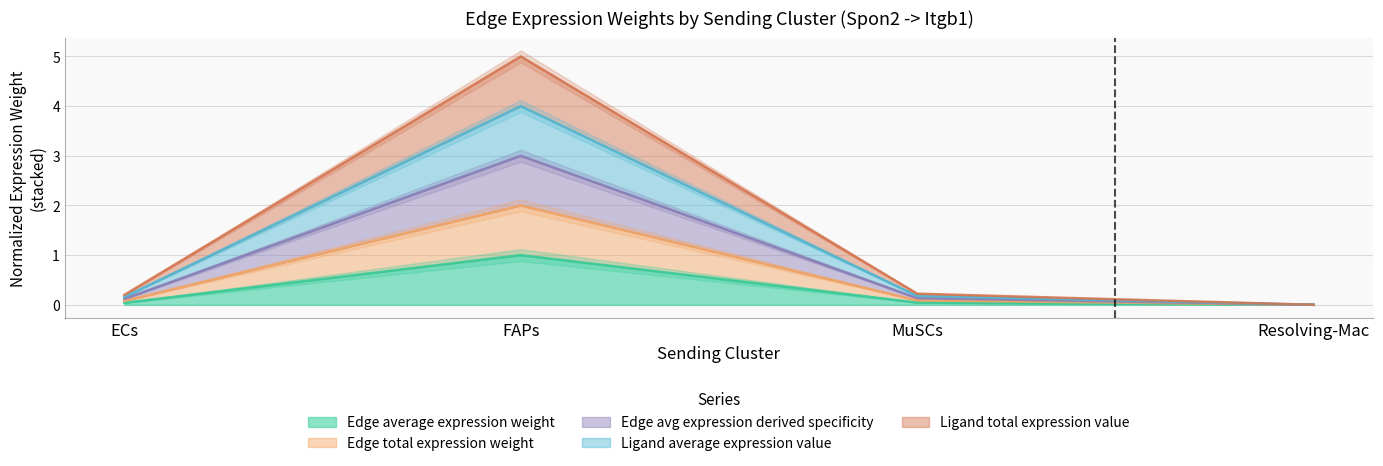

At FAPs, list the series in order from largest to smallest.

Edge total expression weight, Ligand total expression value, Edge average expression weight, Ligand average expression value, Edge avg expression derived specificity